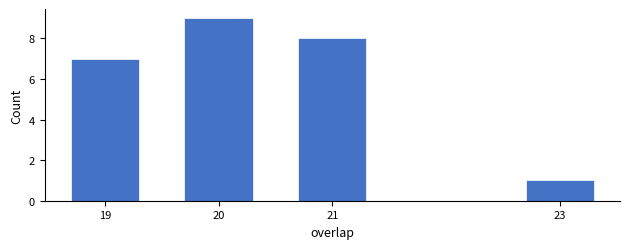

Reading left to right, list all the values displayed in this chart.

7	9	8	1